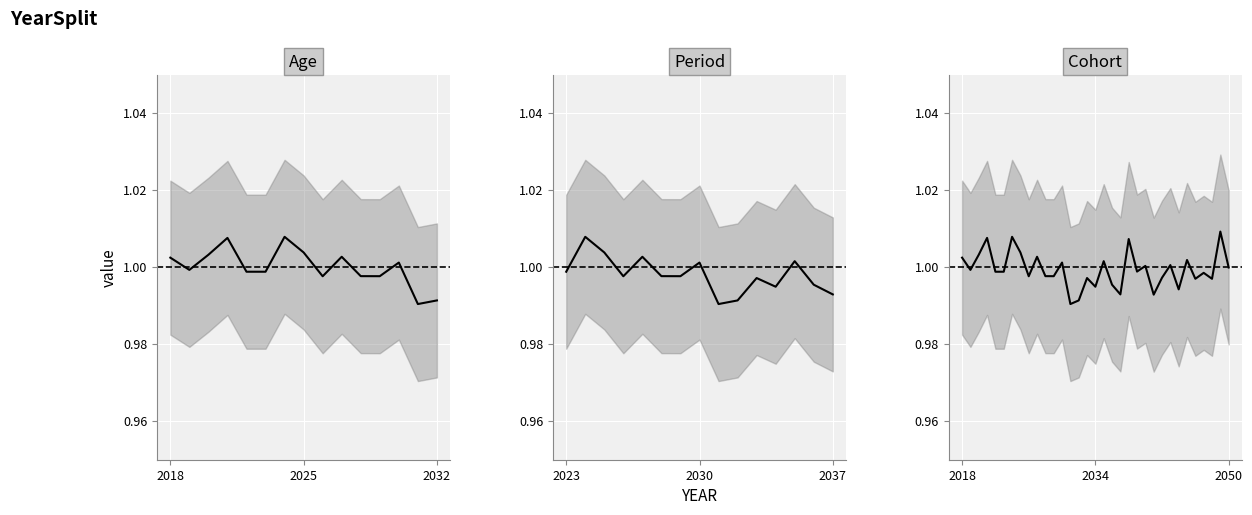

How many interior local valleys (lower than both neighbors) does the data have?

12